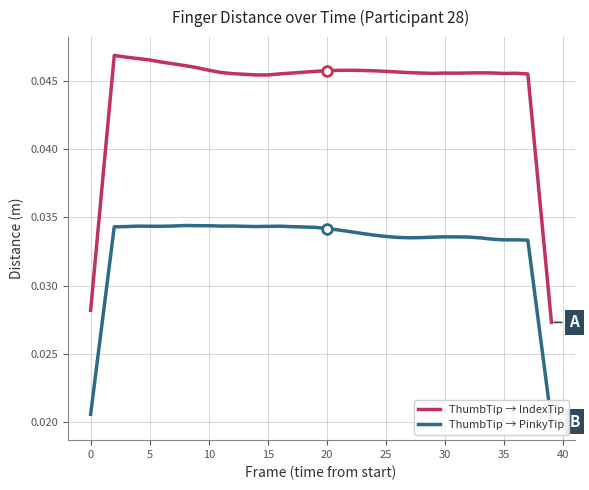

The ThumbTip → IndexTip series shows 0.1 at 16. True or false?

False